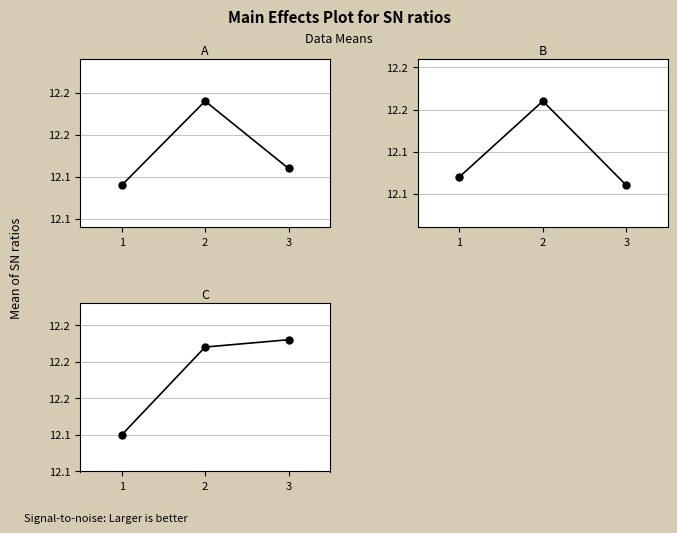

Reading left to right, what are all the values shown in this chart?

kode_A: 12.1	12.2	12.1
kode_B: 12.1	12.2	12.1
kode_C: 12.1	12.2	12.2